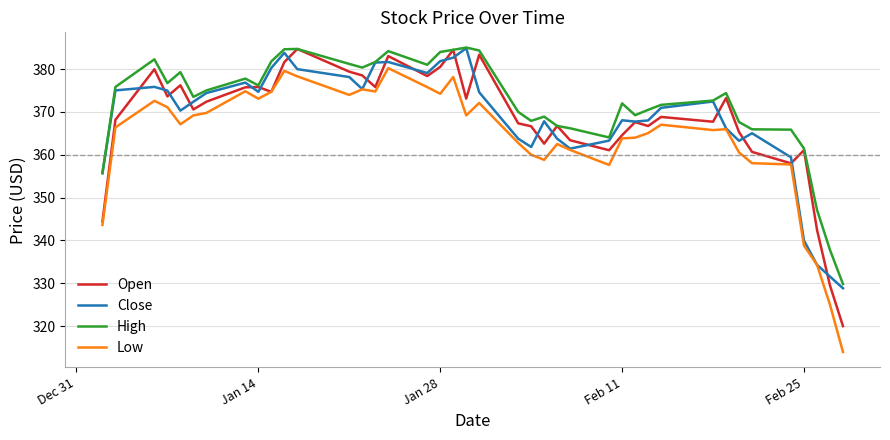

Which series has the largest total across all categories?

High